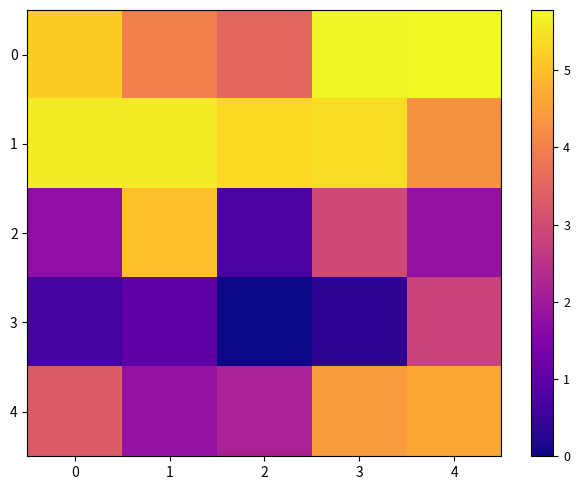

Reading left to right, transcribe all the data shown in this chart.

row_0: 0=5.2	1=4.0	2=3.5	3=5.7	4=5.8
row_1: 0=5.6	1=5.6	2=5.3	3=5.4	4=4.3
row_2: 0=1.8	1=5.0	2=0.7	3=3.0	4=1.8
row_3: 0=0.6	1=1.0	2=-0.0	3=0.4	4=2.8
row_4: 0=3.3	1=1.8	2=2.2	3=4.4	4=4.6